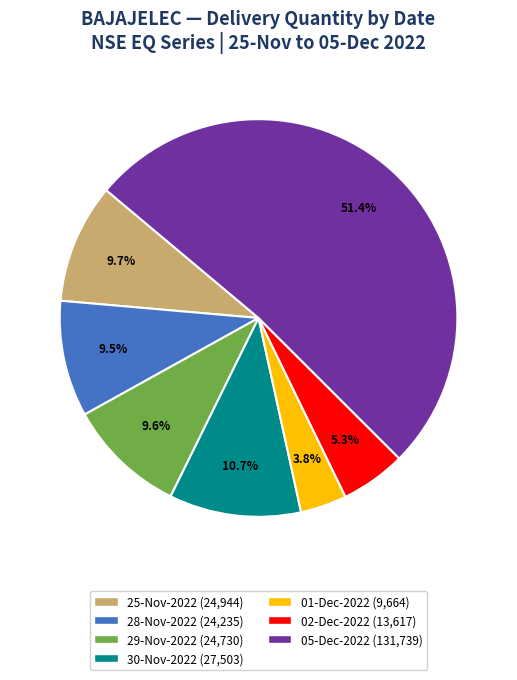

What portion of the pie excludes 02-Dec-2022?

94.7%